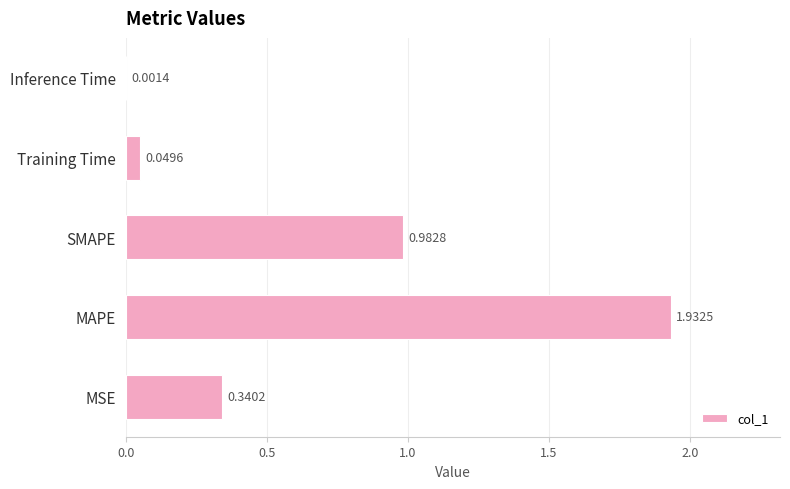

Which label corresponds to the largest value in the chart?

MAPE